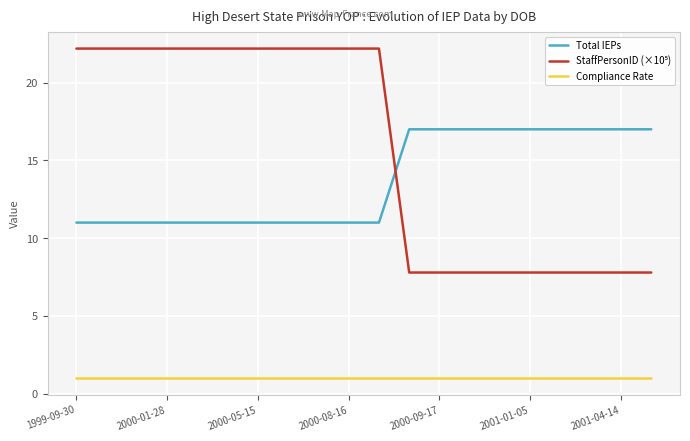

What is the greatest value displayed?

22.2